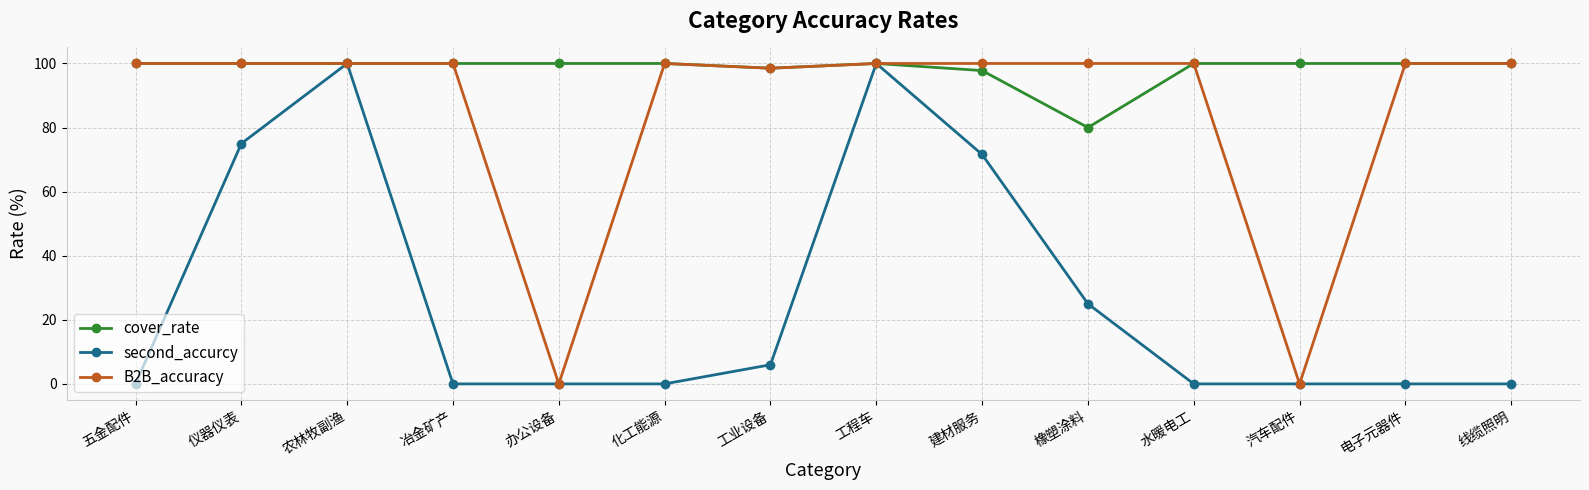

Is the value of second_accurcy at 办公设备 greater than the value of cover_rate at 橡塑涂料?

No